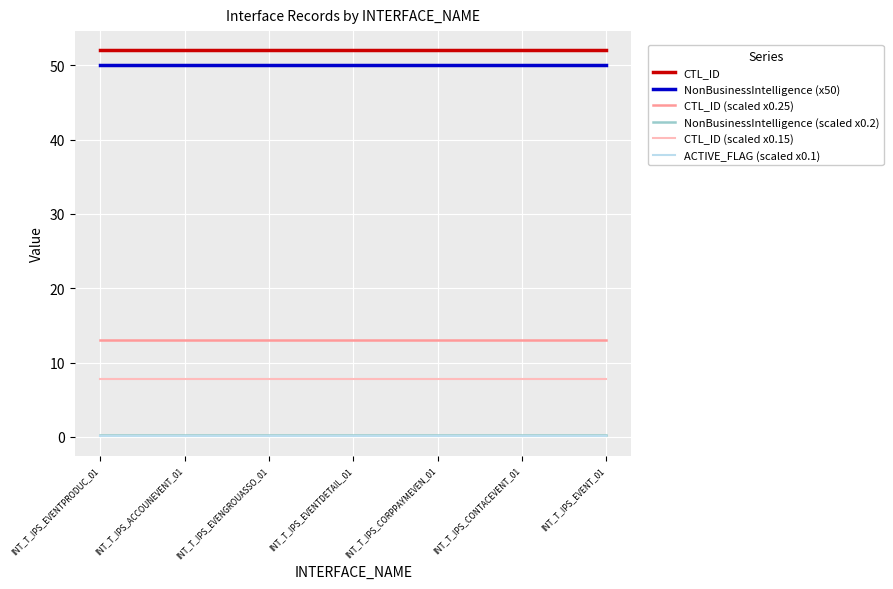

What are all the series names shown in the legend?

CTL_ID, NonBusinessIntelligence (x50), CTL_ID (scaled x0.25), NonBusinessIntelligence (scaled x0.2), CTL_ID (scaled x0.15), ACTIVE_FLAG (scaled x0.1)